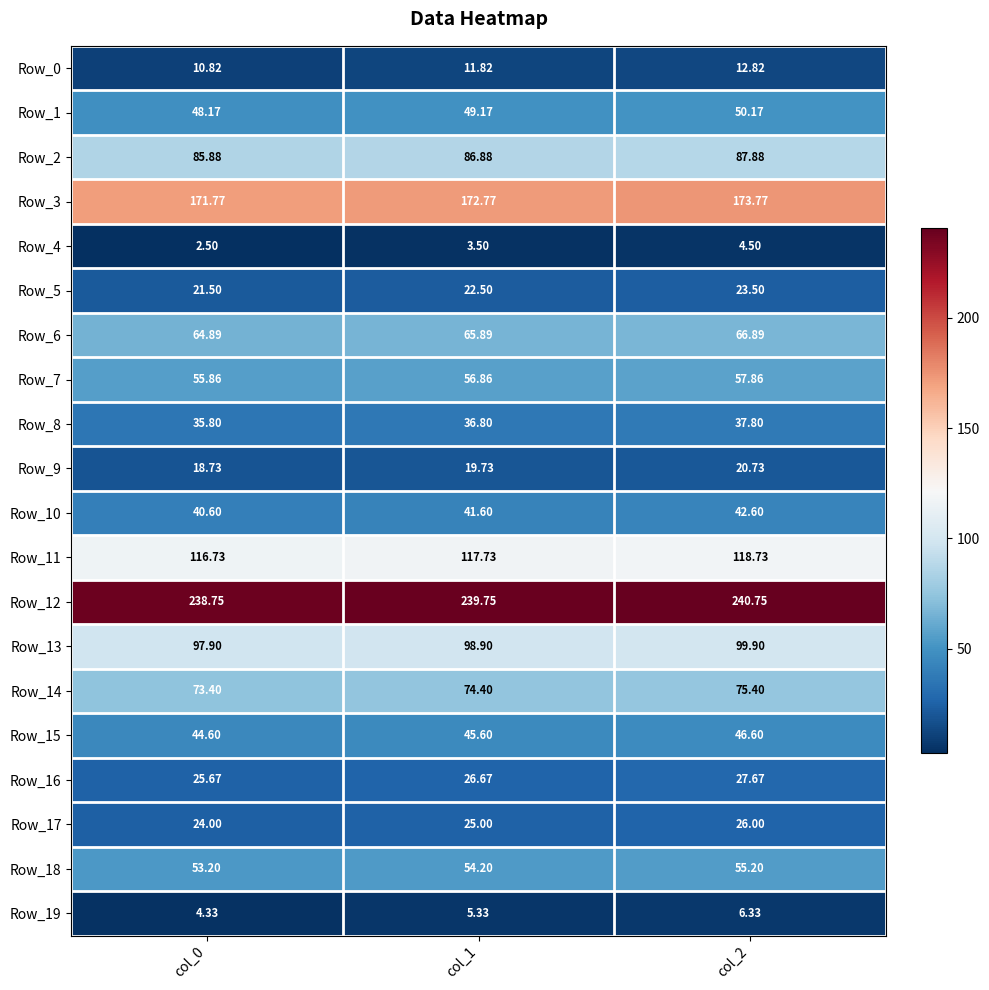

Is the value of Row_8 at col_1 greater than the value of Row_4 at col_1?

Yes